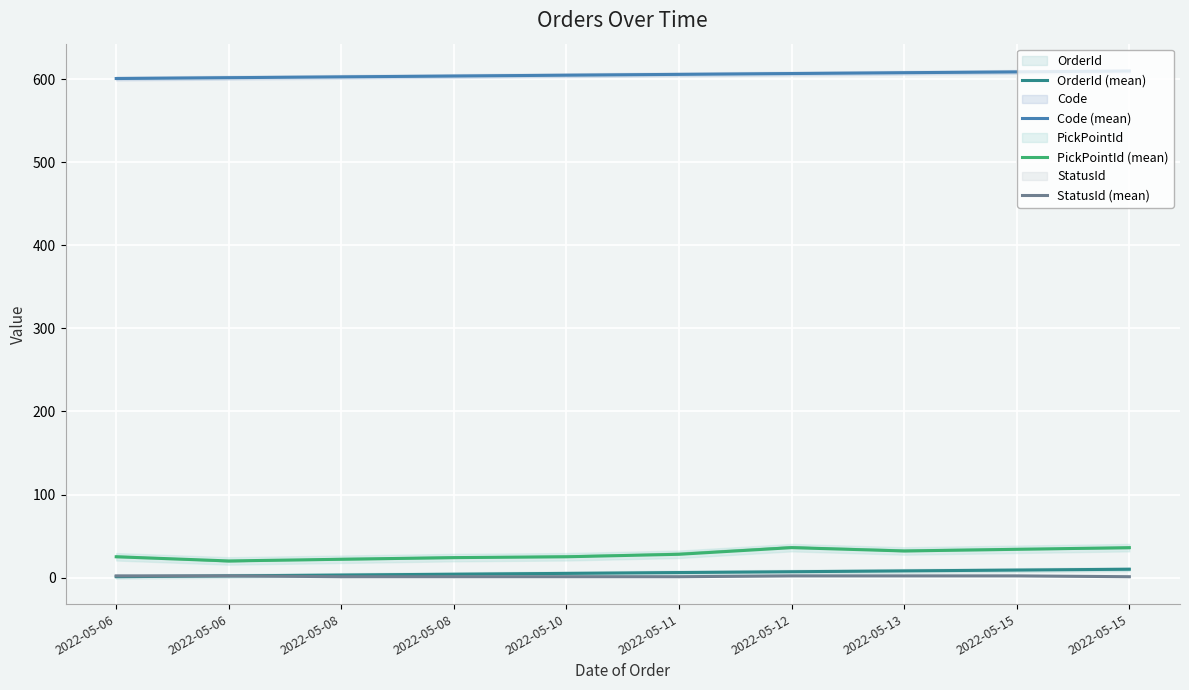

Reading left to right, transcribe all the data shown in this chart.

OrderId (mean): 2022-05-06=1	2022-05-06=2	2022-05-08=3	2022-05-08=4	2022-05-10=5	2022-05-11=6	2022-05-12=7	2022-05-13=8	2022-05-15=9	2022-05-15=10
Code (mean): 2022-05-06=601	2022-05-06=602	2022-05-08=603	2022-05-08=604	2022-05-10=605	2022-05-11=606	2022-05-12=607	2022-05-13=608	2022-05-15=609	2022-05-15=610
PickPointId (mean): 2022-05-06=25	2022-05-06=20	2022-05-08=22	2022-05-08=24	2022-05-10=25	2022-05-11=28	2022-05-12=36	2022-05-13=32	2022-05-15=34	2022-05-15=36
StatusId (mean): 2022-05-06=2	2022-05-06=2	2022-05-08=1	2022-05-08=1	2022-05-10=1	2022-05-11=1	2022-05-12=2	2022-05-13=2	2022-05-15=2	2022-05-15=1